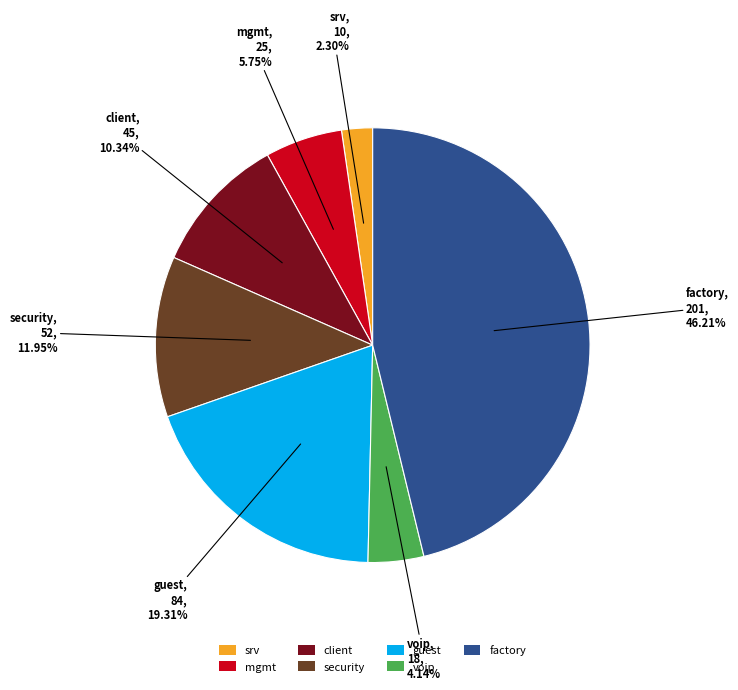

Between security and voip, which is larger?

security